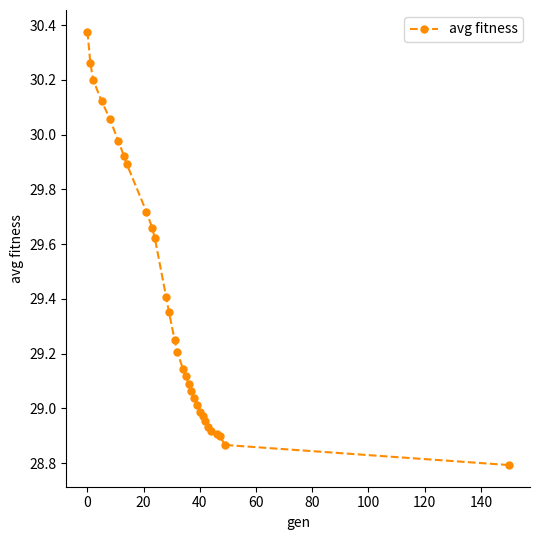

What is the difference between the second highest and second lowest values?

1.4